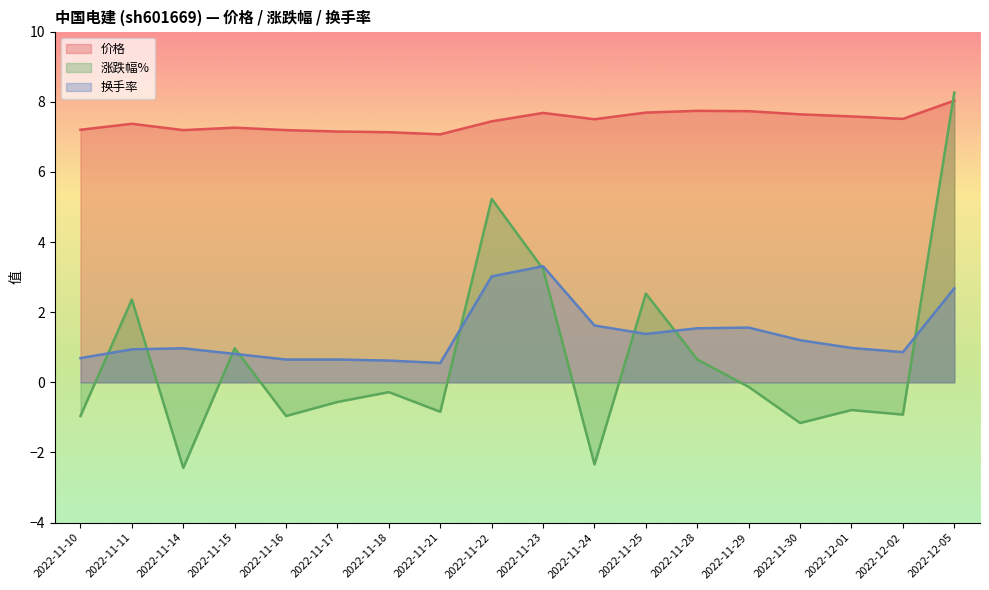

Reading left to right, transcribe all the data shown in this chart.

价格: 2022-11-10=7.2	2022-11-11=7.4	2022-11-14=7.2	2022-11-15=7.3	2022-11-16=7.2	2022-11-17=7.2	2022-11-18=7.1	2022-11-21=7.1	2022-11-22=7.4	2022-11-23=7.7	2022-11-24=7.5	2022-11-25=7.7	2022-11-28=7.7	2022-11-29=7.7	2022-11-30=7.6	2022-12-01=7.6	2022-12-02=7.5	2022-12-05=8.0
涨跌幅%: 2022-11-10=-1.0	2022-11-11=2.4	2022-11-14=-2.4	2022-11-15=1.0	2022-11-16=-1.0	2022-11-17=-0.6	2022-11-18=-0.3	2022-11-21=-0.8	2022-11-22=5.2	2022-11-23=3.2	2022-11-24=-2.3	2022-11-25=2.5	2022-11-28=0.7	2022-11-29=-0.1	2022-11-30=-1.2	2022-12-01=-0.8	2022-12-02=-0.9	2022-12-05=8.3
换手率: 2022-11-10=0.7	2022-11-11=0.9	2022-11-14=1.0	2022-11-15=0.8	2022-11-16=0.7	2022-11-17=0.7	2022-11-18=0.6	2022-11-21=0.6	2022-11-22=3.0	2022-11-23=3.3	2022-11-24=1.6	2022-11-25=1.4	2022-11-28=1.5	2022-11-29=1.6	2022-11-30=1.2	2022-12-01=1.0	2022-12-02=0.9	2022-12-05=2.7